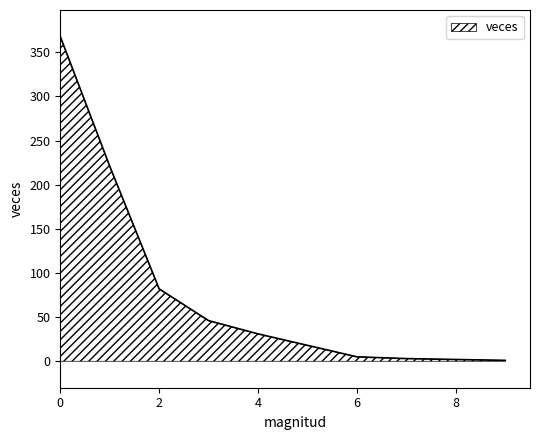

What is the greatest value displayed?

368